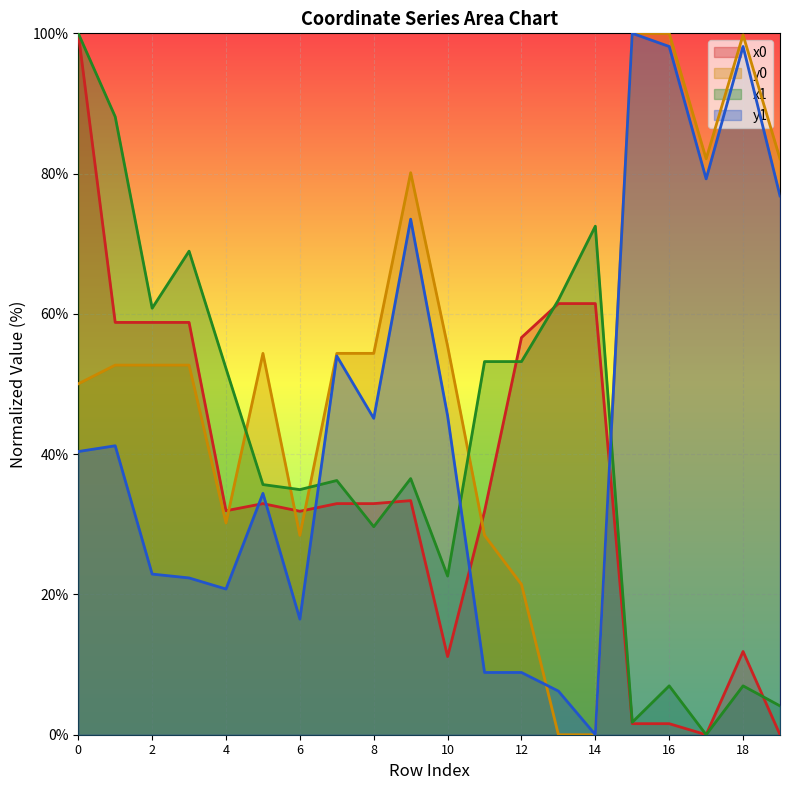

At which label does x1 reach its minimum?

17